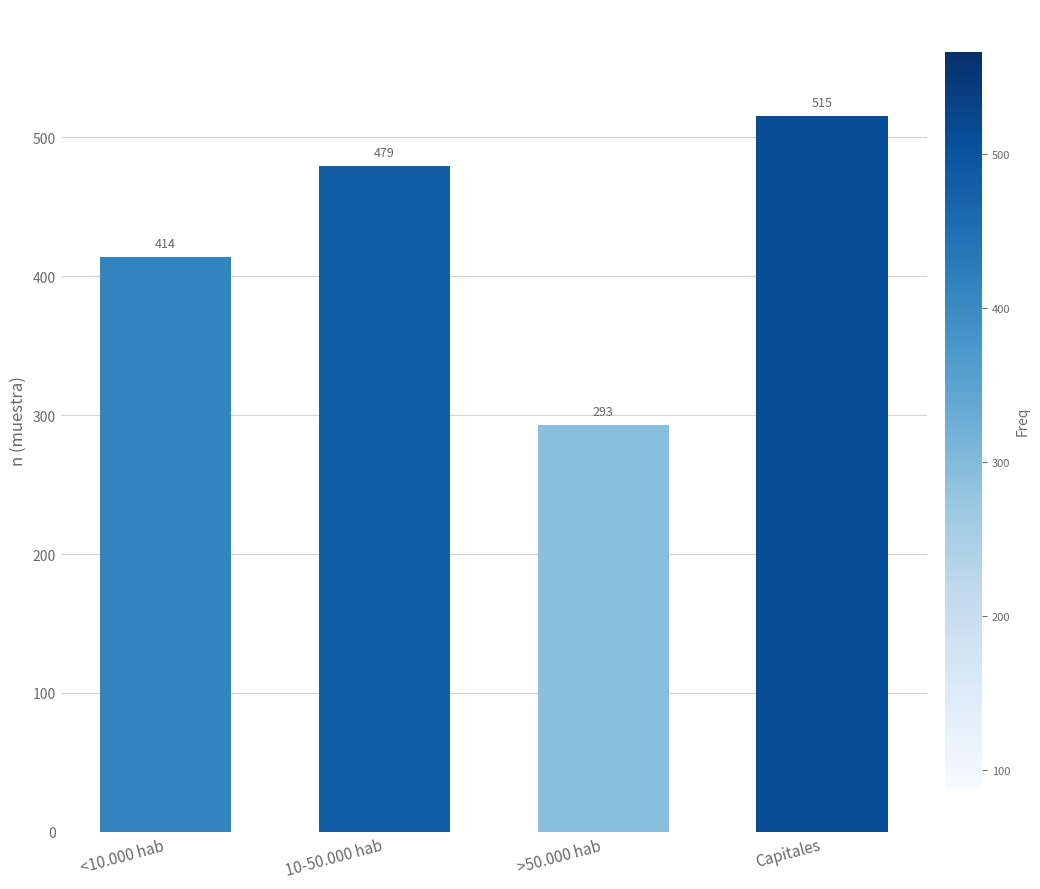

What is the label of the 2nd bar from the left?

10-50.000 hab